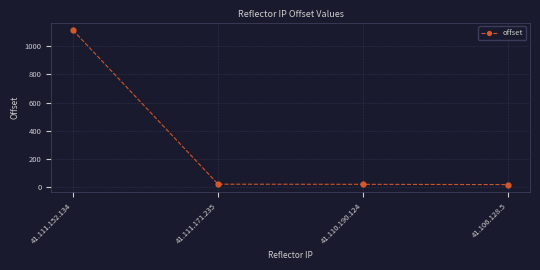

What is the average value?

293